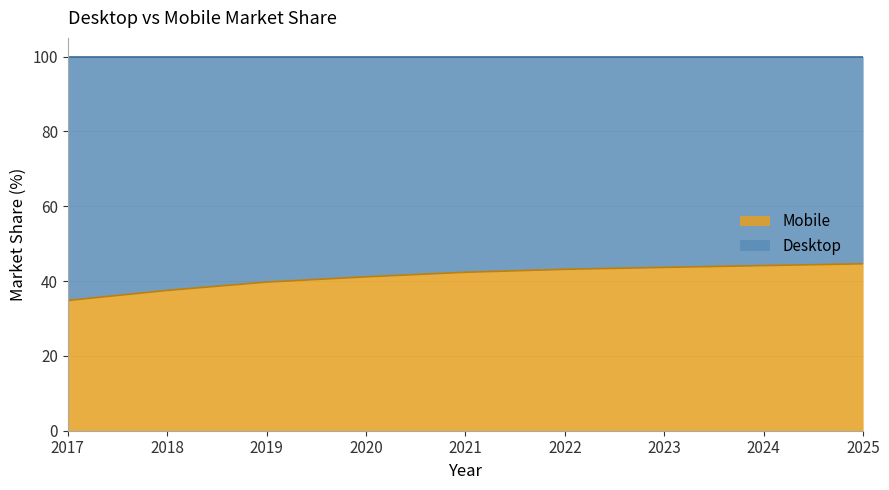

Reading left to right, list all the values displayed in this chart.

2017=34.8	2018=37.5	2019=39.7	2020=41.1	2021=42.4	2022=43.1	2023=43.7	2024=44.1	2025=44.6